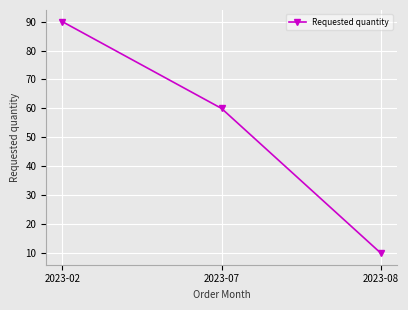

At which category does the chart reach its minimum across all series?

2023-08